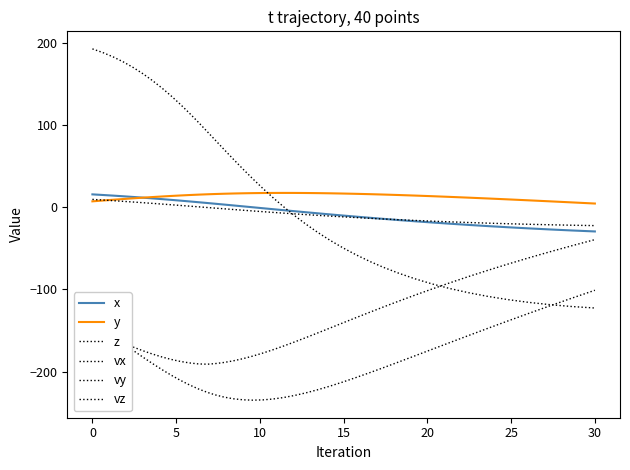

Reading left to right, what are all the values shown in this chart?

x: 15.8	15.0	14.3	13.5	12.6	11.8	10.9	10.0	9.1	8.2	7.2	6.2	5.3	4.4	3.4	2.3	1.2	0.1	-1.1	-2.3	-3.5	-4.7	-6.0	-7.3	-8.6	-10.0	-11.4	-12.8	-14.0	-15.5	-17.0	-18.4	-19.9	-21.4	-22.8	-24.2	-25.6	-26.9	-28.2	-29.4
y: 7.3	8.3	9.2	10.1	11.0	11.8	12.5	13.2	13.8	14.4	15.0	15.5	15.9	16.2	16.6	16.9	17.1	17.3	17.4	17.5	17.6	17.5	17.4	17.3	17.1	16.8	16.4	16.0	15.6	15.0	14.3	13.6	12.7	11.8	10.8	9.7	8.5	7.3	6.0	4.6
z: 9.7	8.9	8.1	7.3	6.5	5.6	4.8	4.0	3.1	2.3	1.5	0.6	-0.2	-1.0	-1.8	-2.7	-3.5	-4.4	-5.3	-6.2	-7.1	-7.9	-8.8	-9.8	-10.7	-11.6	-12.5	-13.4	-14.2	-15.1	-16.0	-16.8	-17.7	-18.5	-19.2	-19.9	-20.6	-21.2	-21.8	-22.3
vx: -139.4	-148.4	-157.3	-165.9	-174.3	-182.4	-190.2	-197.5	-204.3	-210.5	-216.2	-221.1	-225.3	-228.3	-231.1	-233.1	-234.3	-234.8	-234.4	-233.4	-231.6	-229.1	-225.9	-222.1	-217.7	-212.7	-207.1	-201.0	-195.2	-188.2	-180.7	-172.9	-164.7	-156.2	-147.4	-138.5	-129.3	-120.0	-110.5	-101.0
vy: 192.9	188.4	183.0	177.0	170.2	162.6	154.3	145.3	135.7	125.5	114.7	103.5	92.1	82.0	70.2	58.3	46.4	34.7	23.1	11.8	0.7	-10.0	-20.4	-30.4	-40.0	-49.2	-57.9	-66.2	-73.0	-80.3	-87.0	-93.2	-98.8	-103.9	-108.4	-112.3	-115.6	-118.5	-120.8	-122.6
vz: -149.0	-154.7	-160.2	-165.3	-170.2	-174.6	-178.6	-182.1	-185.1	-187.6	-189.4	-190.7	-191.0	-190.3	-188.8	-186.8	-184.2	-181.1	-177.5	-173.4	-168.9	-163.9	-158.6	-153.0	-147.0	-140.7	-134.2	-127.4	-121.3	-114.2	-106.9	-99.4	-91.9	-84.4	-76.8	-69.2	-61.7	-54.1	-46.7	-39.3